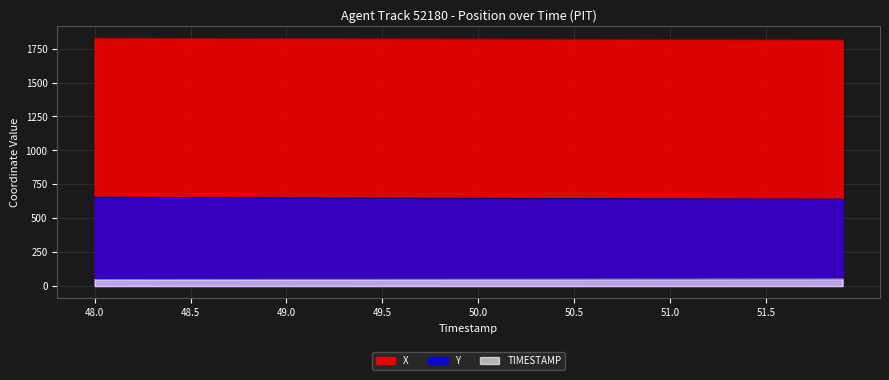

Which series has the widest spread of values?

X